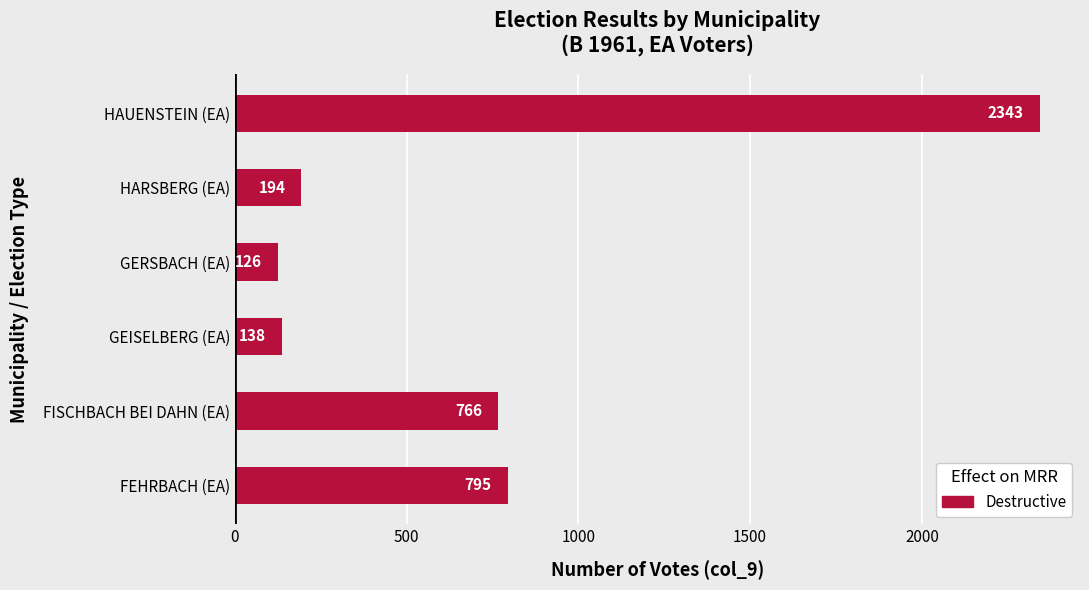

How many data points does each series have?

6